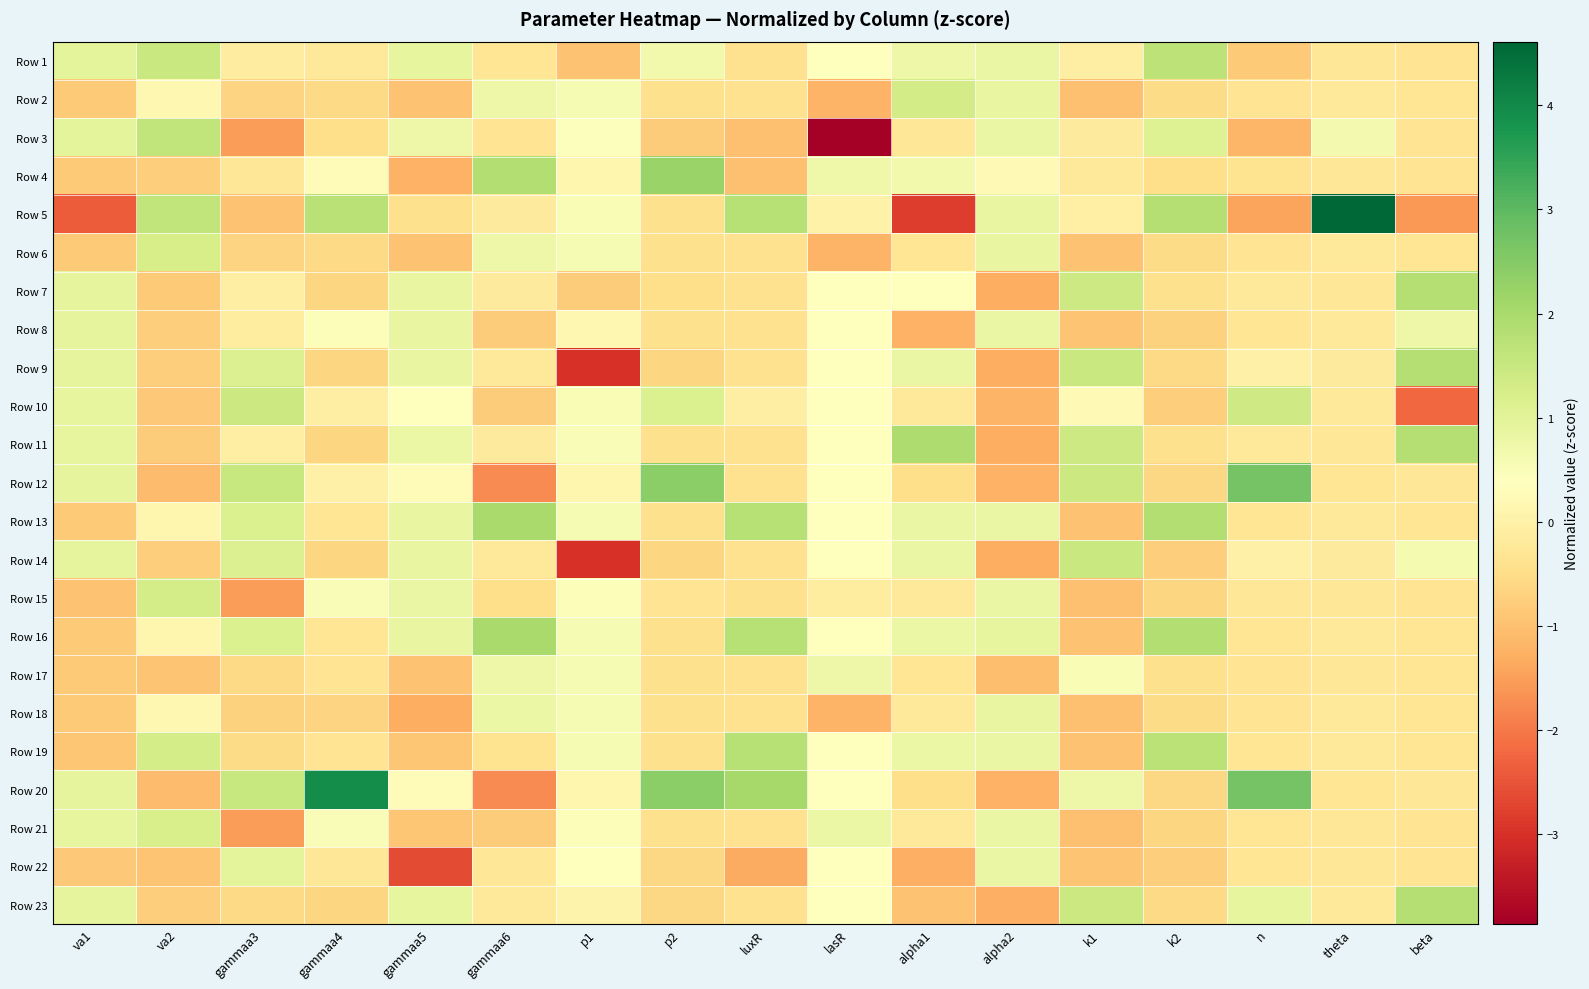

At which category is the sum across all series the highest?

gammaa5